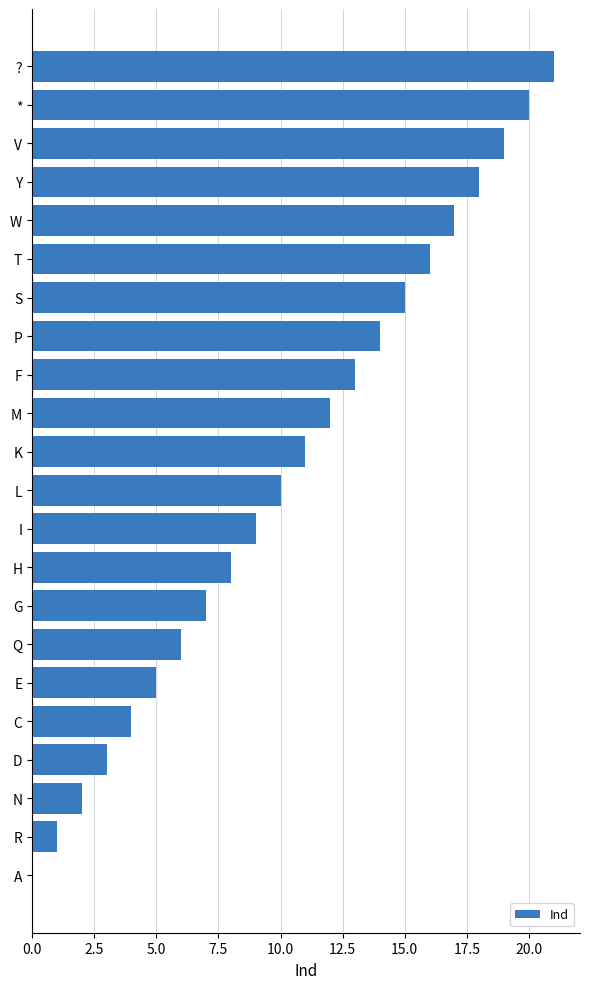

What is the maximum value shown in the chart?

21